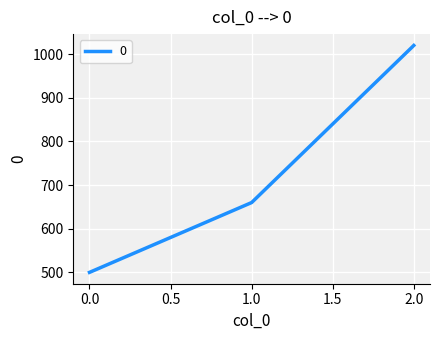

Reading left to right, transcribe all the data shown in this chart.

500	660	1020